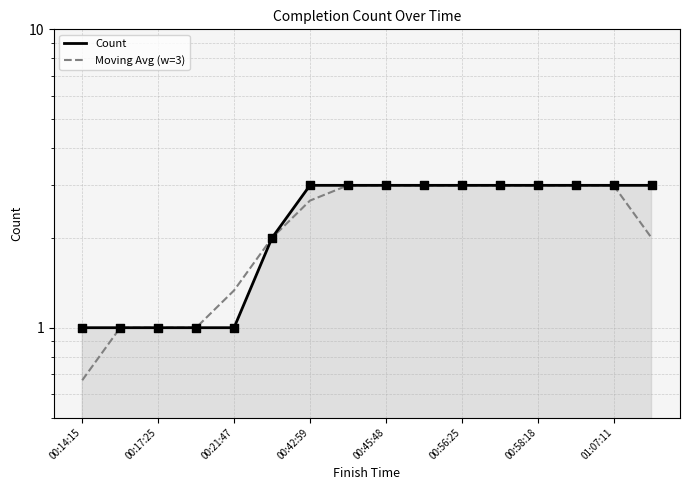

Which series reaches the maximum Y coordinate?

Count